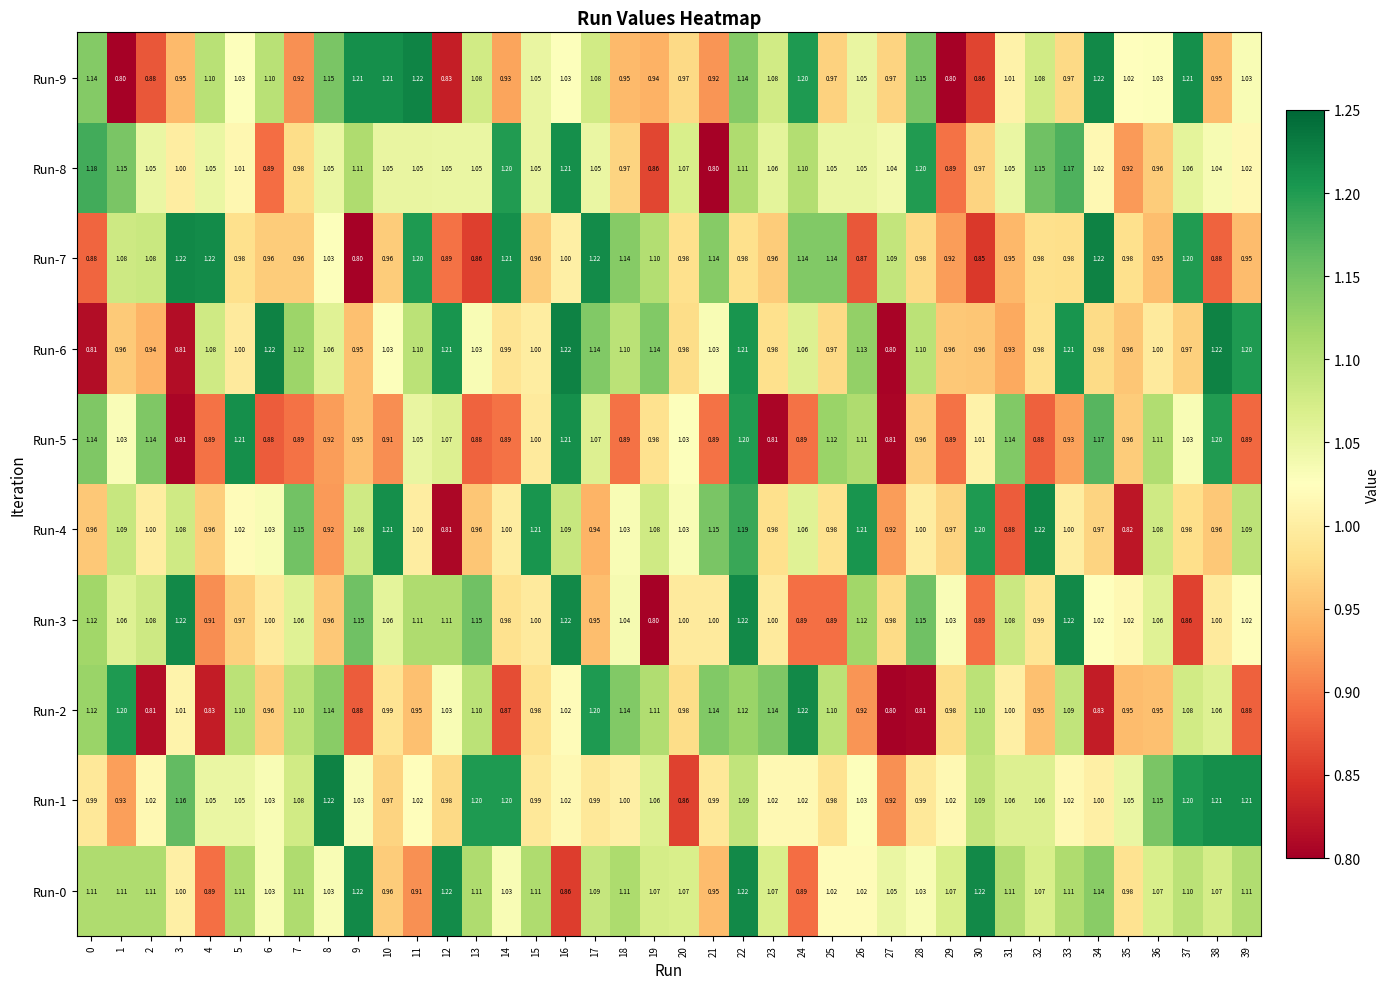

Is the value of Run-7 at 21 greater than the value of Run-9 at 36?

Yes